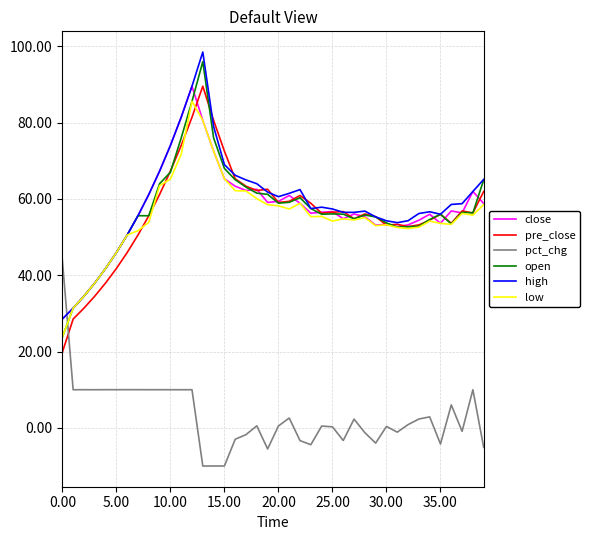

Which series ends up on top after the final intersection of pct_chg and close?

close